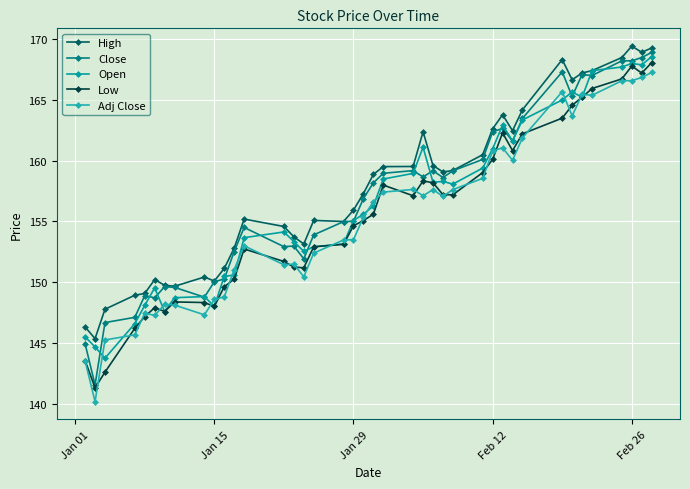

Reading right to left, extract all data points from this chart.

High: 169.3	168.9	169.4	168.5	167.4	167.2	166.7	168.3	164.2	162.5	163.8	162.6	160.5	159.2	159.1	159.6	162.4	159.5	159.5	158.9	157.3	155.9	155.0	155.1	153.1	153.7	154.6	155.2	152.8	151.1	150.1	150.4	149.7	149.7	150.2	149.1	148.9	147.8	145.3	146.3
Close: 168.9	168.5	168.2	168.2	167.0	167.1	165.3	167.3	163.5	161.6	162.7	162.4	160.1	159.2	158.6	159.2	158.7	159.2	159.0	158.2	156.9	155.0	155.0	153.9	151.9	153.0	152.9	154.5	152.5	150.3	150.0	148.8	149.6	149.6	148.7	148.9	147.1	146.7	141.5	144.9
Open: 168.6	167.9	168.0	167.7	167.4	165.2	165.7	165.0	163.3	161.6	162.9	161.0	159.4	158.1	158.3	158.2	161.1	158.9	158.5	156.3	155.6	155.1	153.2	152.9	152.5	153.3	154.1	153.7	150.6	150.5	148.0	148.8	148.7	147.6	149.5	148.1	146.6	143.7	144.7	145.5
Low: 168.1	167.2	167.8	166.7	165.9	165.2	164.6	163.5	162.2	160.8	162.3	160.1	159.0	157.2	157.2	158.2	158.3	157.1	158.0	155.6	155.1	154.6	153.1	152.9	151.2	151.2	151.7	152.7	150.2	149.6	148.0	148.3	148.4	147.6	147.9	147.2	146.2	142.6	141.3	143.5
Adj Close: 167.3	166.8	166.6	166.6	165.4	165.5	163.7	165.7	161.9	160.0	161.1	160.8	158.5	157.6	157.1	157.6	157.1	157.6	157.4	156.6	155.3	153.5	153.5	152.4	150.4	151.5	151.4	153.0	151.0	148.8	148.6	147.3	148.1	148.2	147.3	147.4	145.7	145.2	140.2	143.5